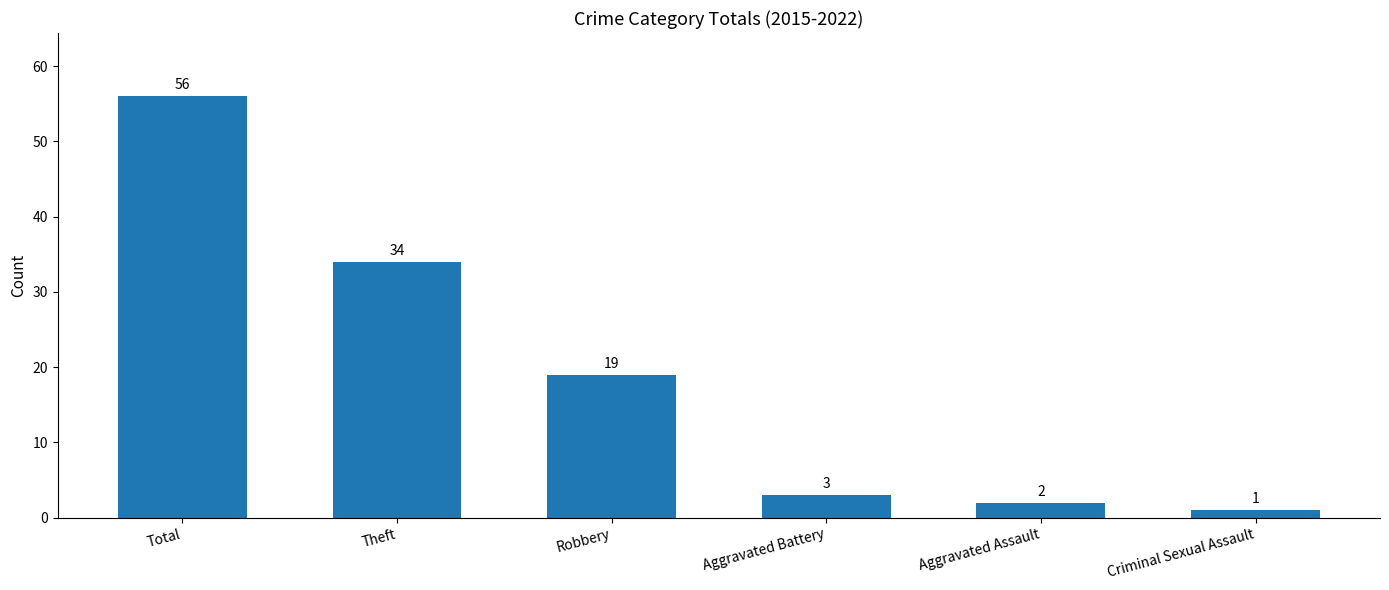

How many categories are shown in the chart?

6